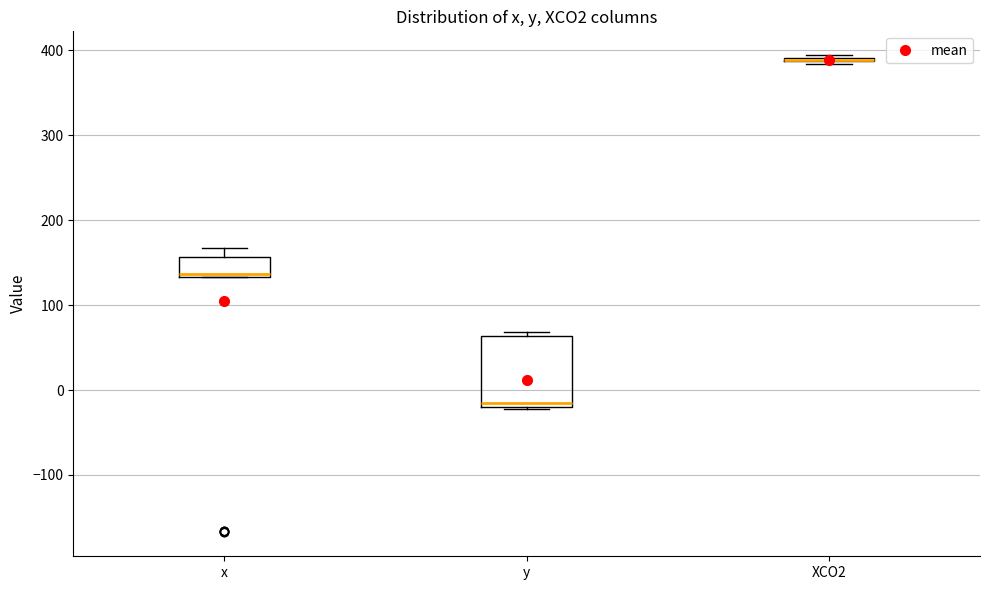

Comparing the boxes themselves (not the whiskers), which one is the tallest?

y